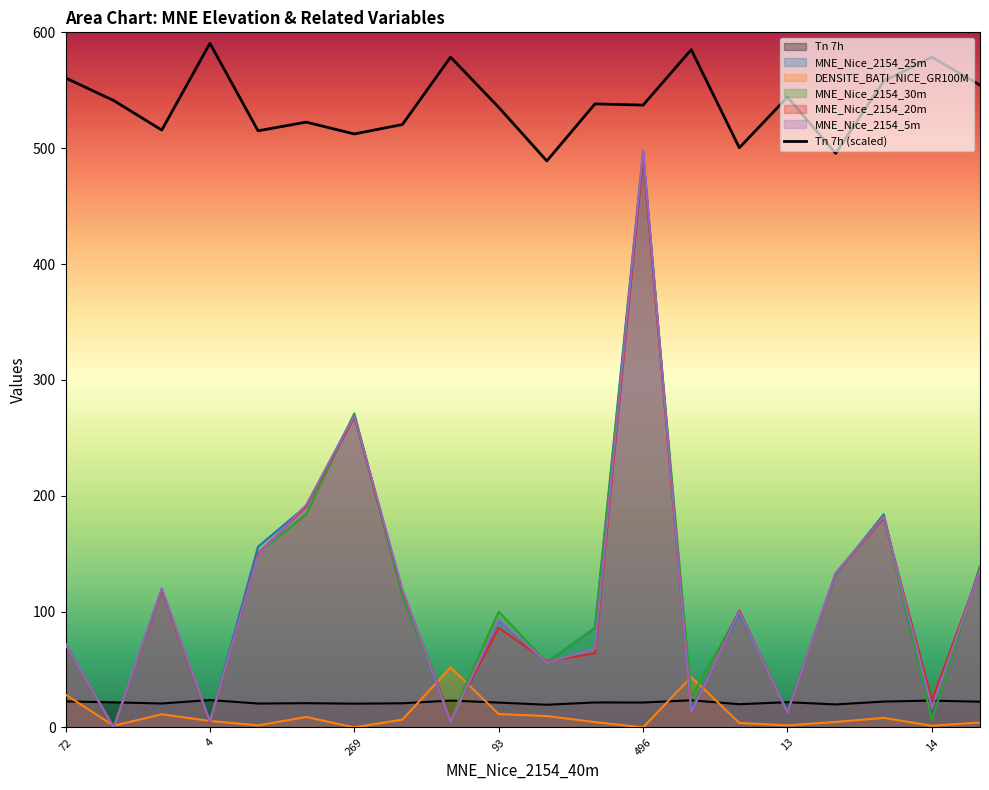

Does the chart have visible grid lines?

No